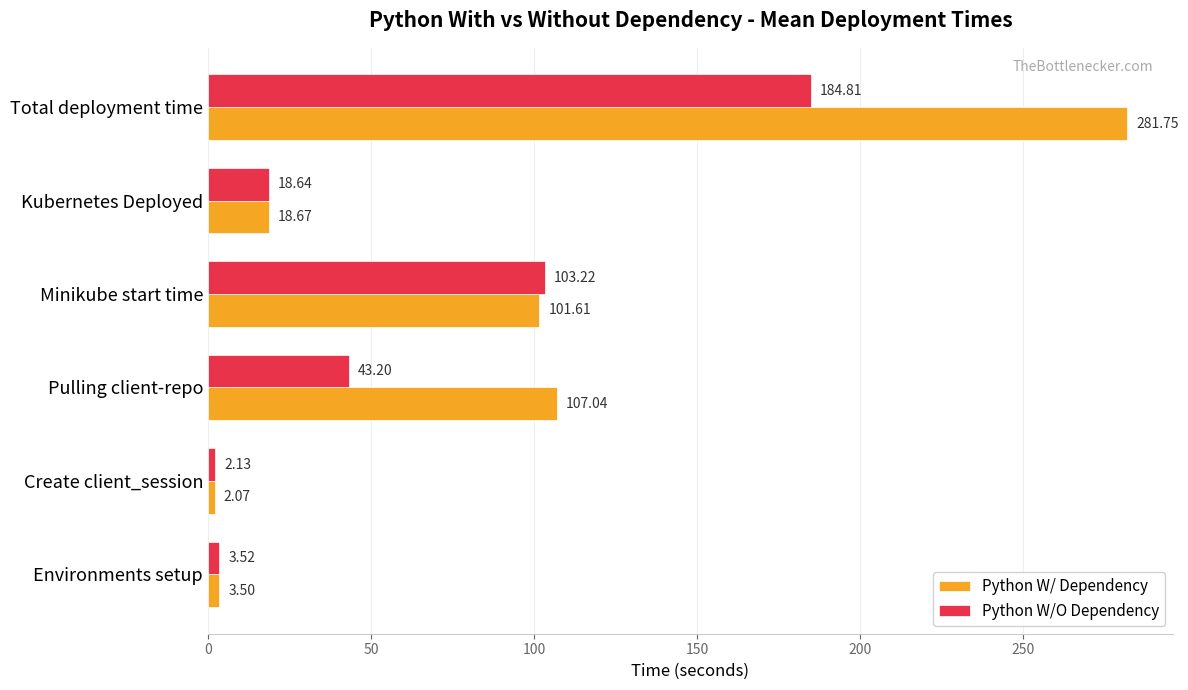

Which series has the widest spread of values?

Python W/ Dependency